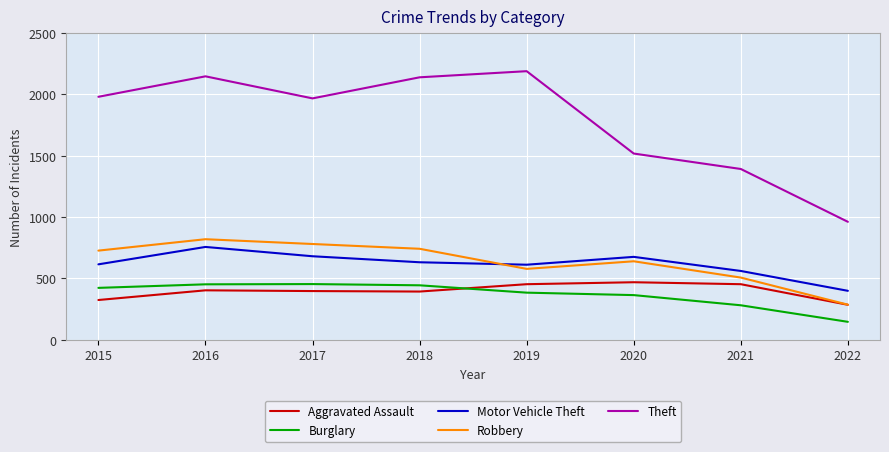

What is the difference between the highest and lowest values at 2019?

1807